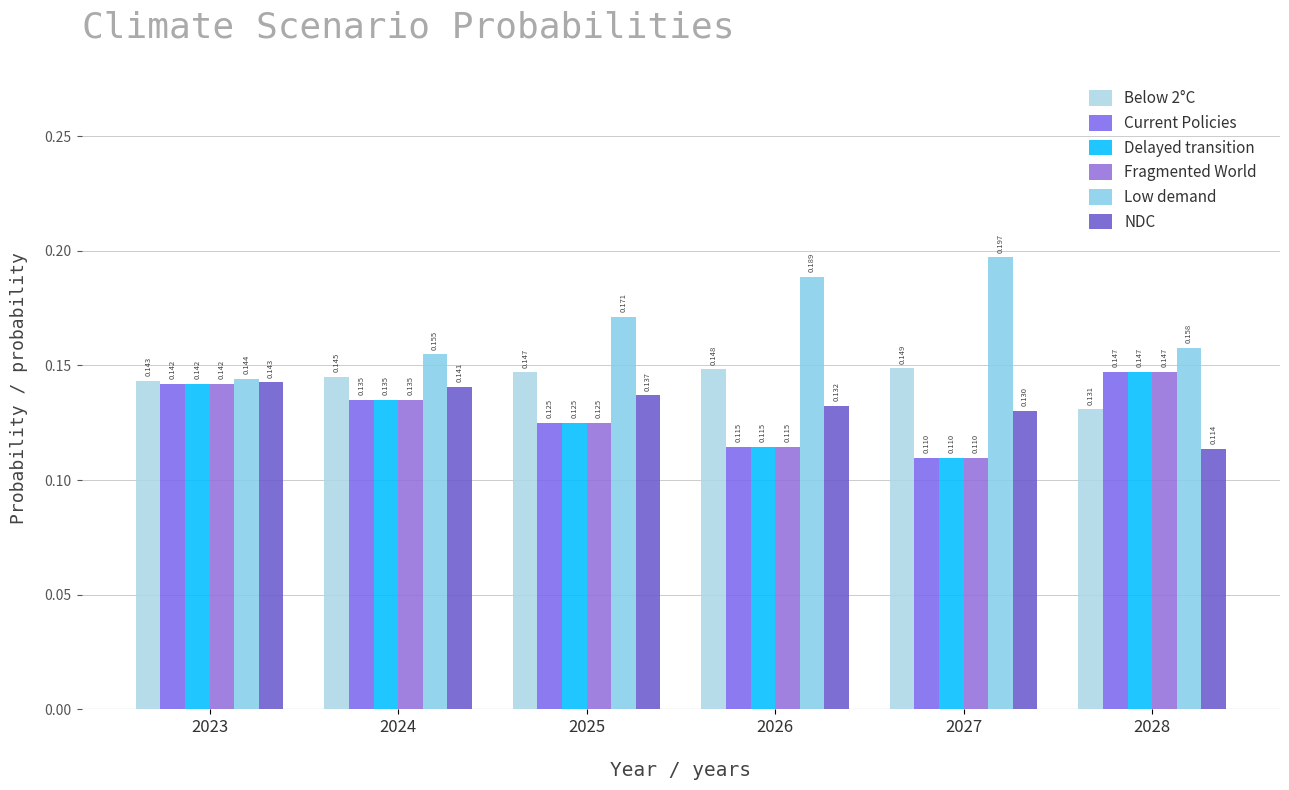

How many distinct data groups are displayed?

6